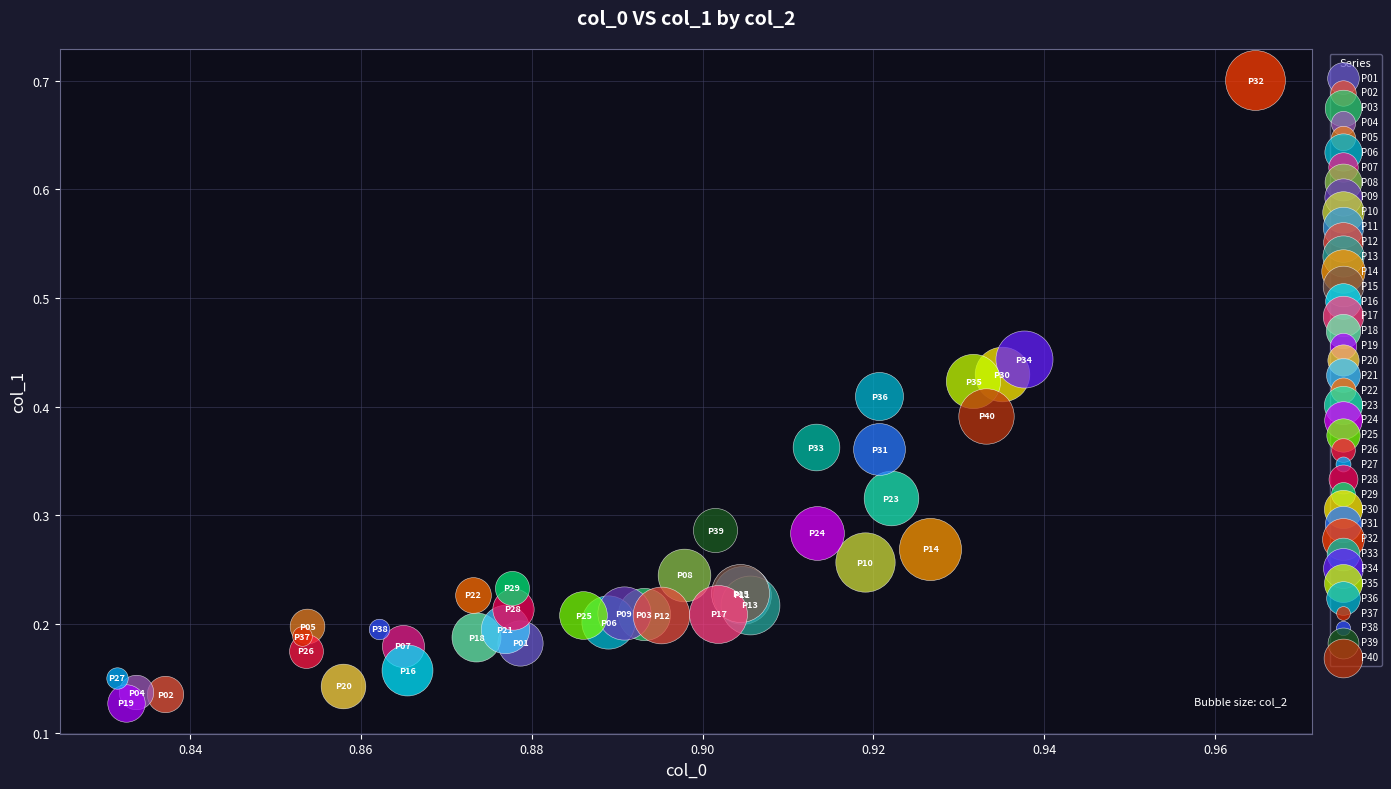

What are all the series names shown in the legend?

P01, P02, P03, P04, P05, P06, P07, P08, P09, P10, P11, P12, P13, P14, P15, P16, P17, P18, P19, P20, P21, P22, P23, P24, P25, P26, P27, P28, P29, P30, P31, P32, P33, P34, P35, P36, P37, P38, P39, P40